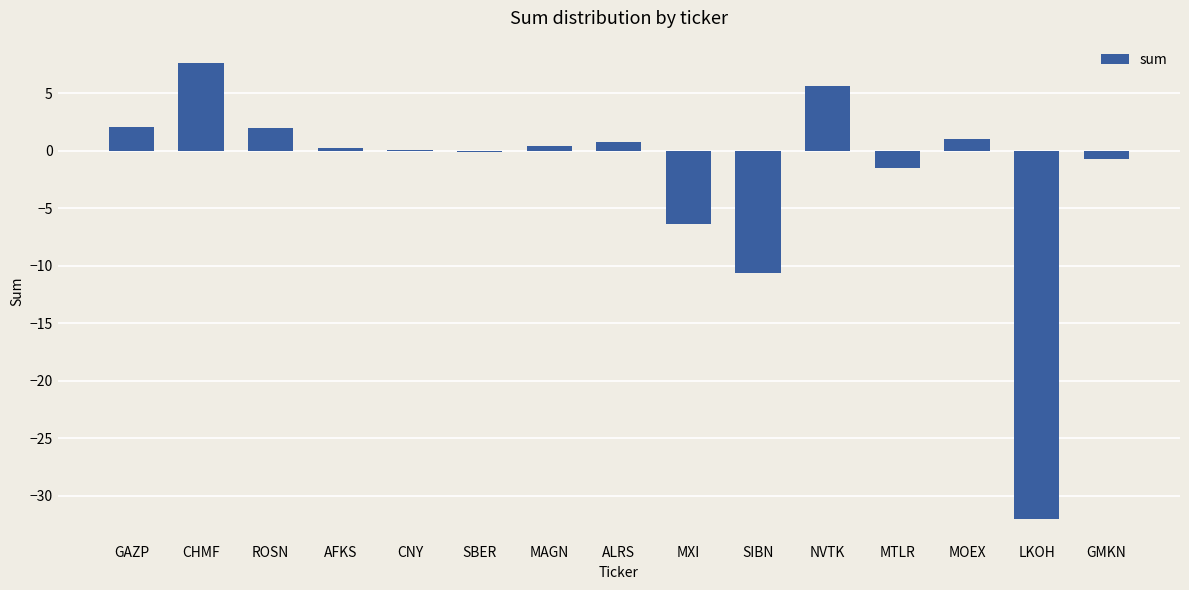

At which label is the value closest to -12?

SIBN